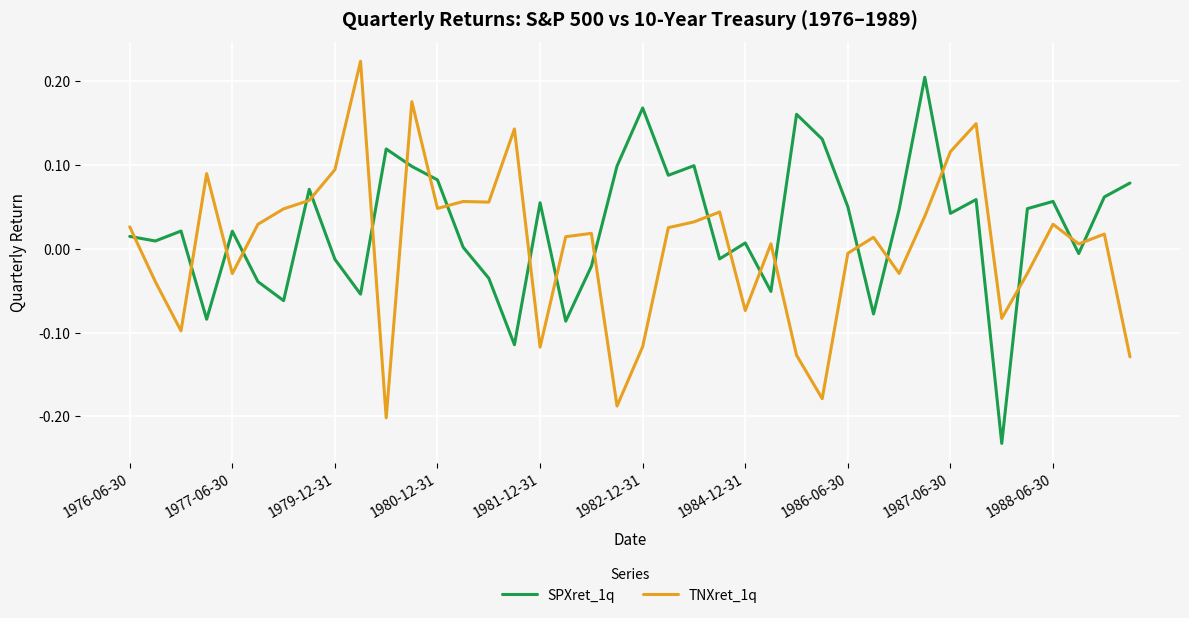

List the series in order of their overall mean, highest first.

SPXret_1q, TNXret_1q